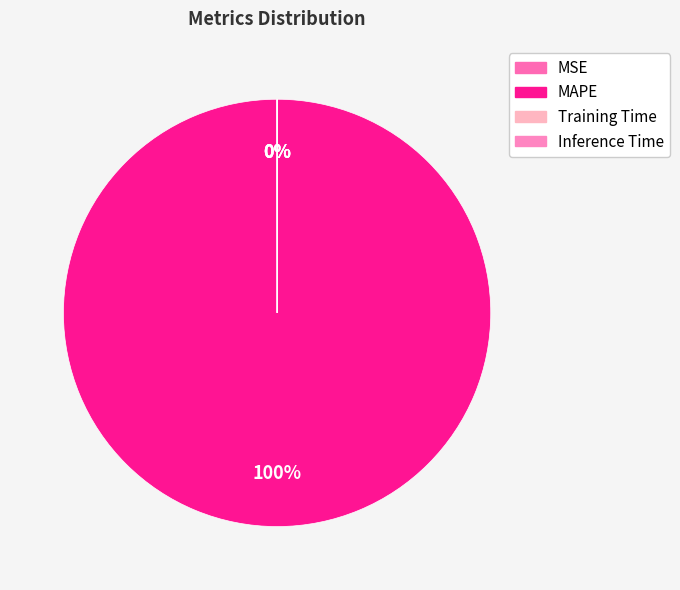

Does MSE represent more than half of the total?

No